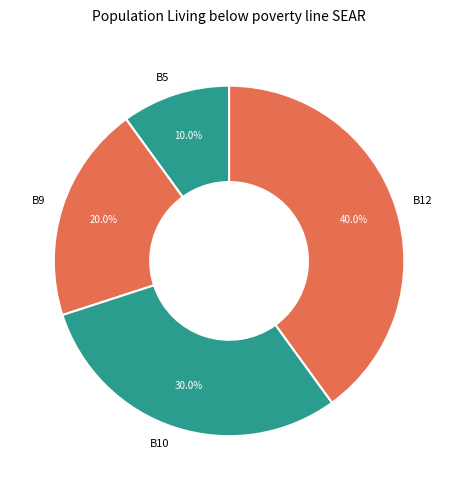

To the nearest percent, what portion does B5 represent?

10%